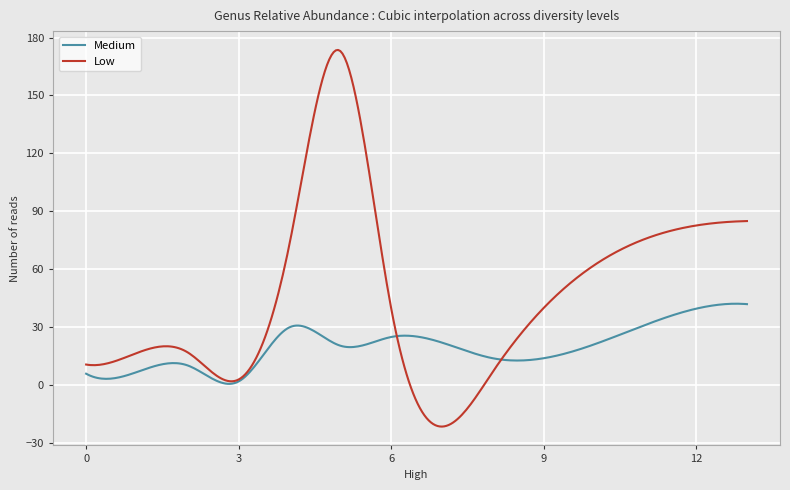

List the series in order of their peak value, highest first.

Low, Medium